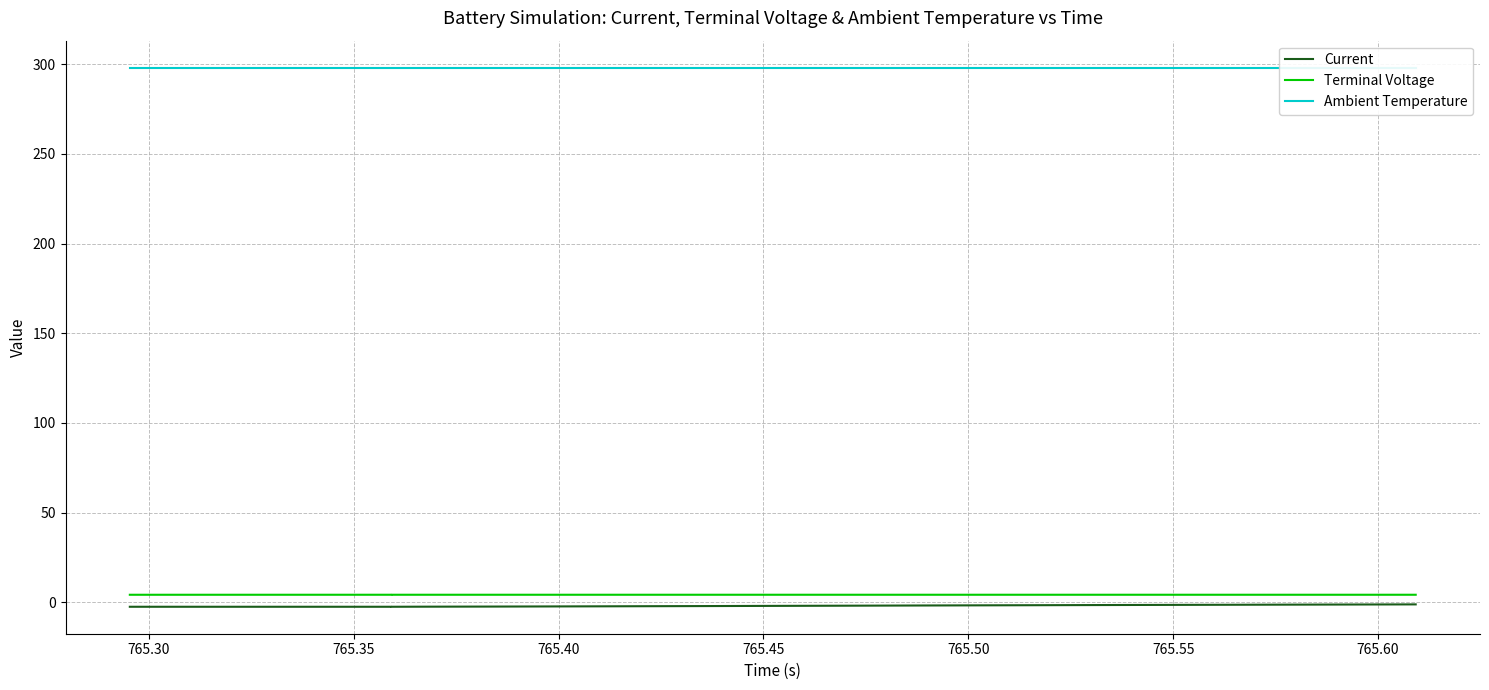

What is the lowest value of the Current series?

-2.5